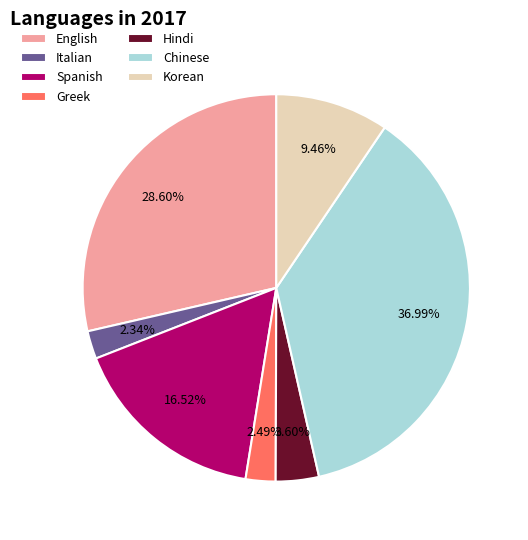

Is Chinese the majority of the pie?

No